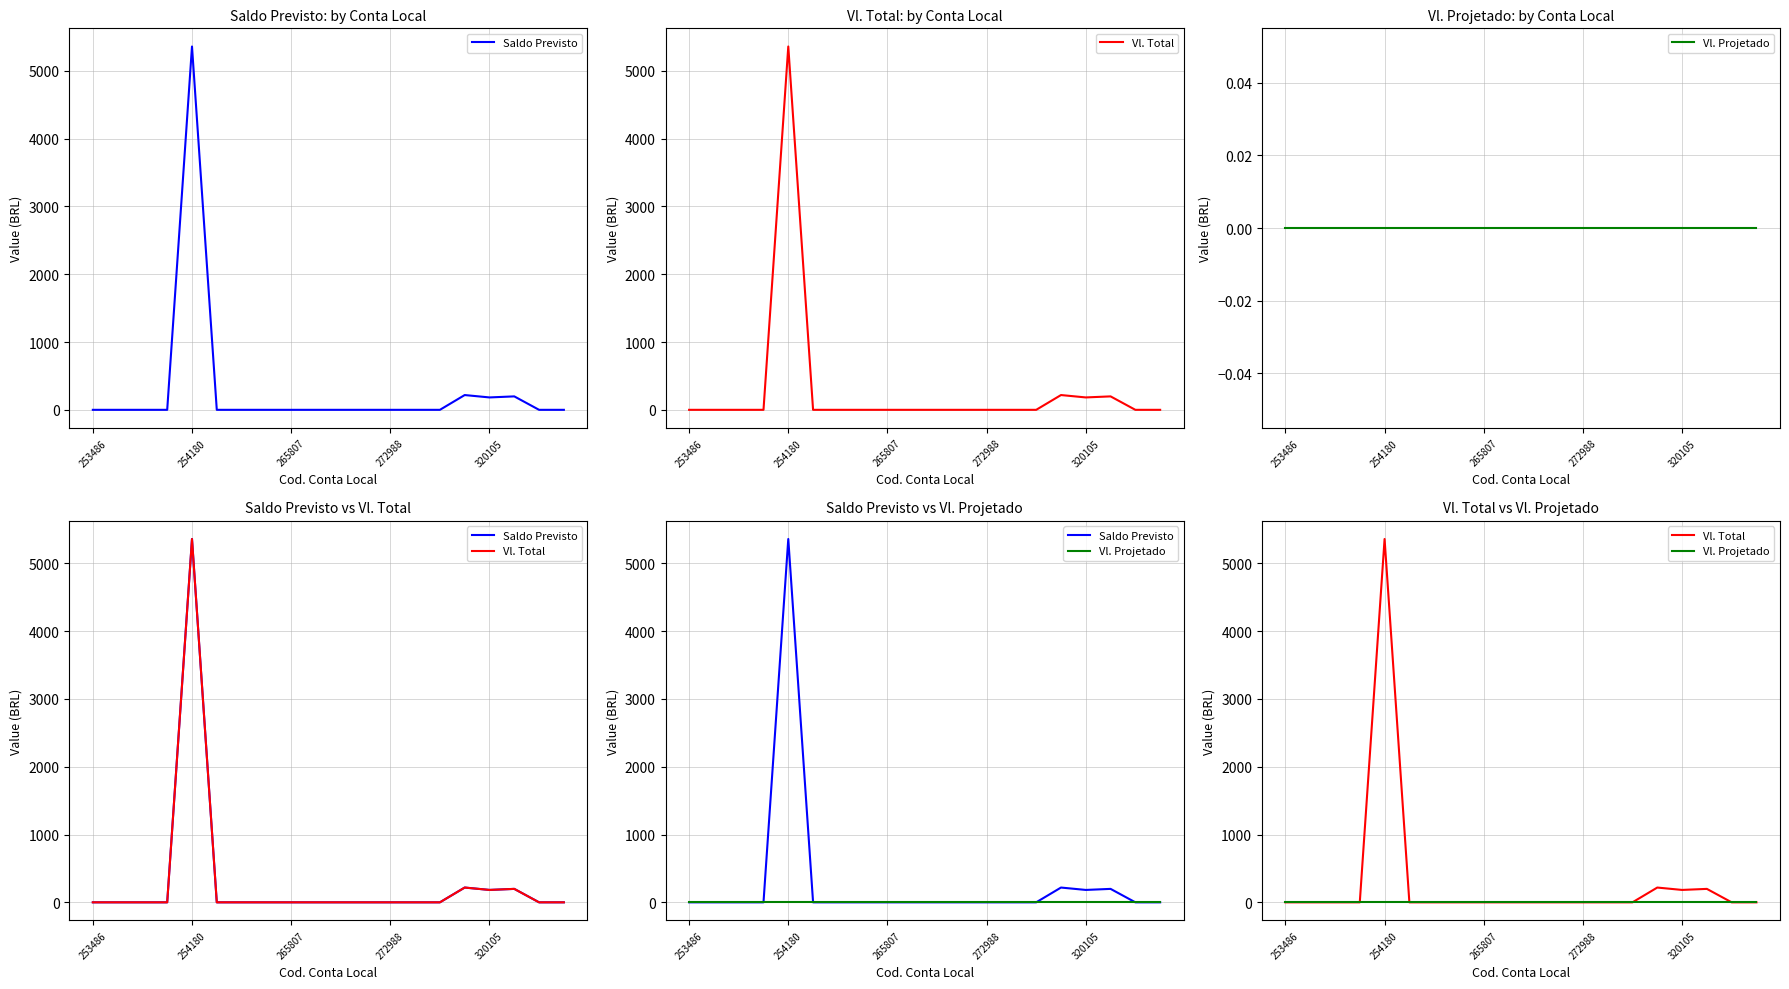

True or false: Saldo Previsto and Vl. Total intersect in this chart.

False